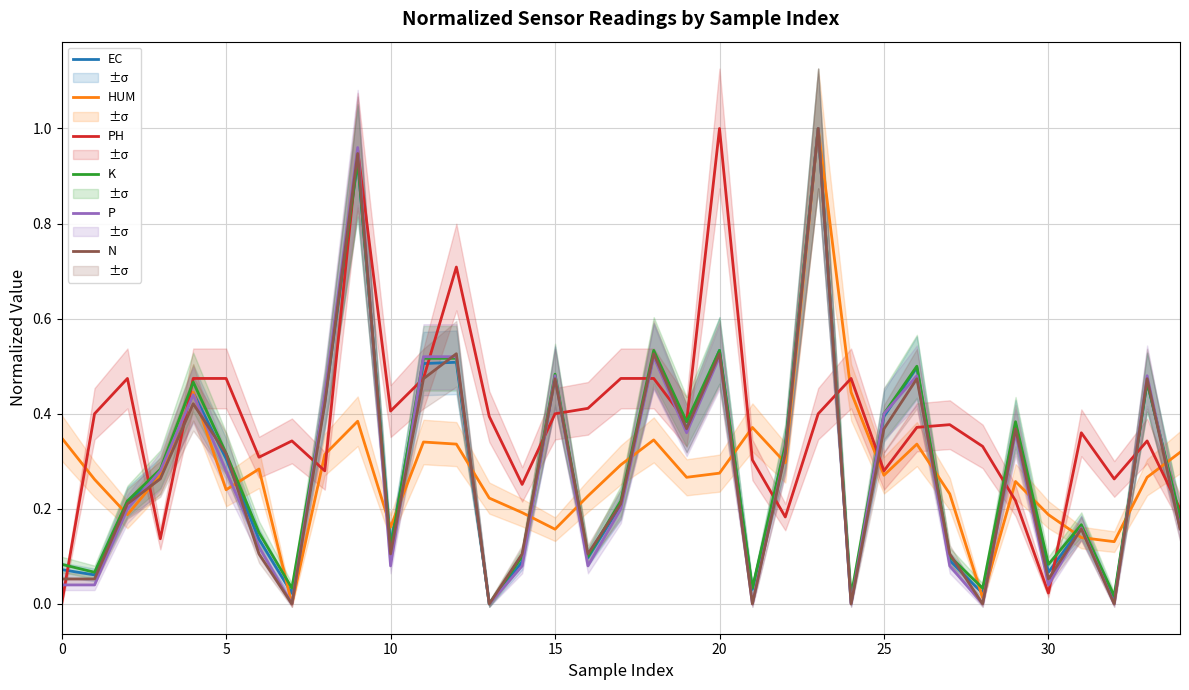

What is the maximum value shown in the chart?

1.0